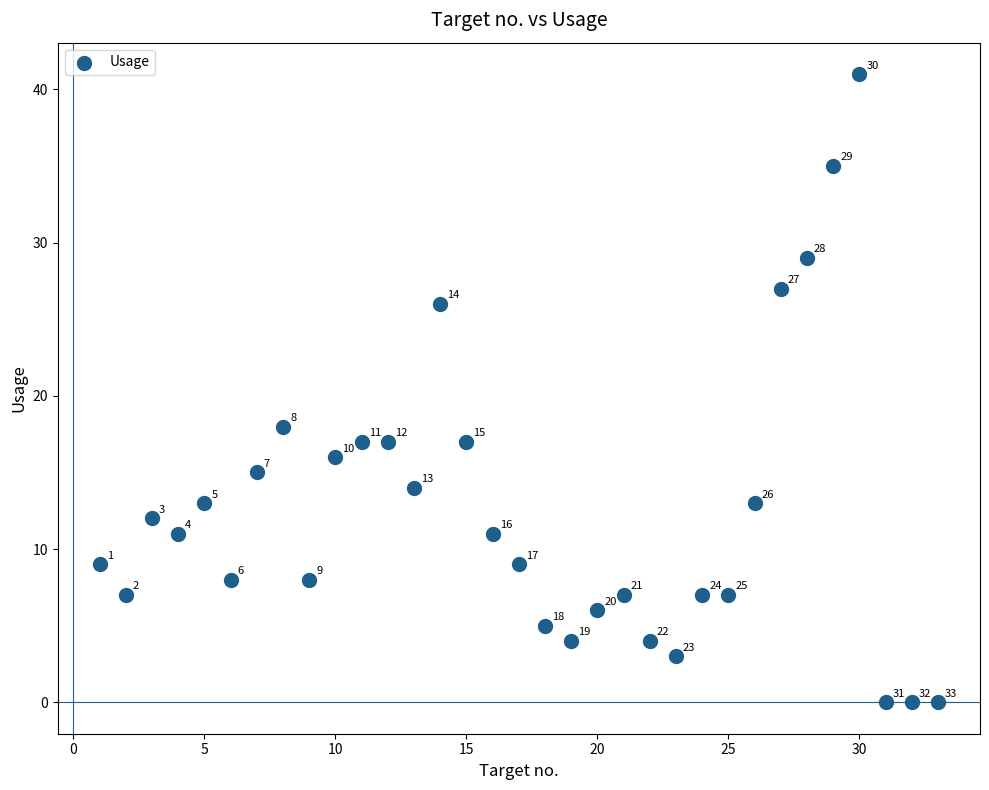

What Y value in the scatter plot is closest to 20?

18